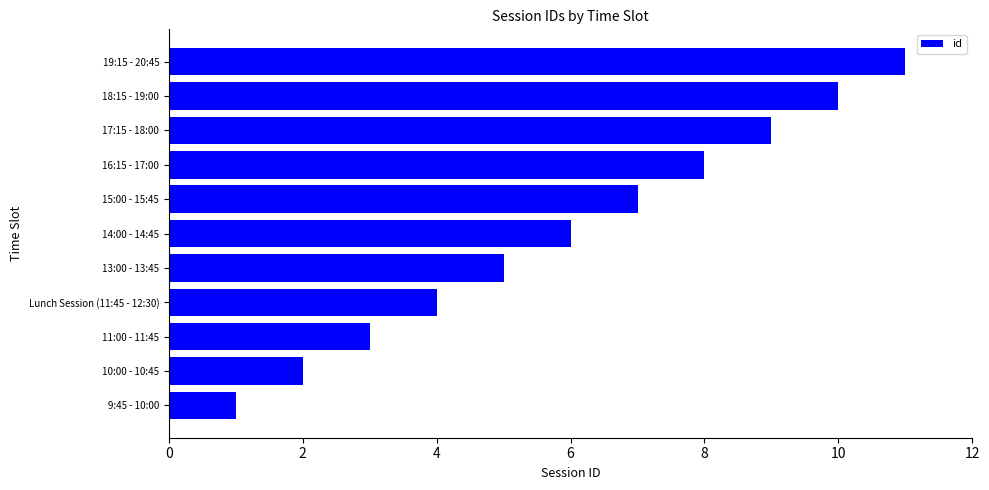

Which category has the highest value across all series?

19:15 - 20:45